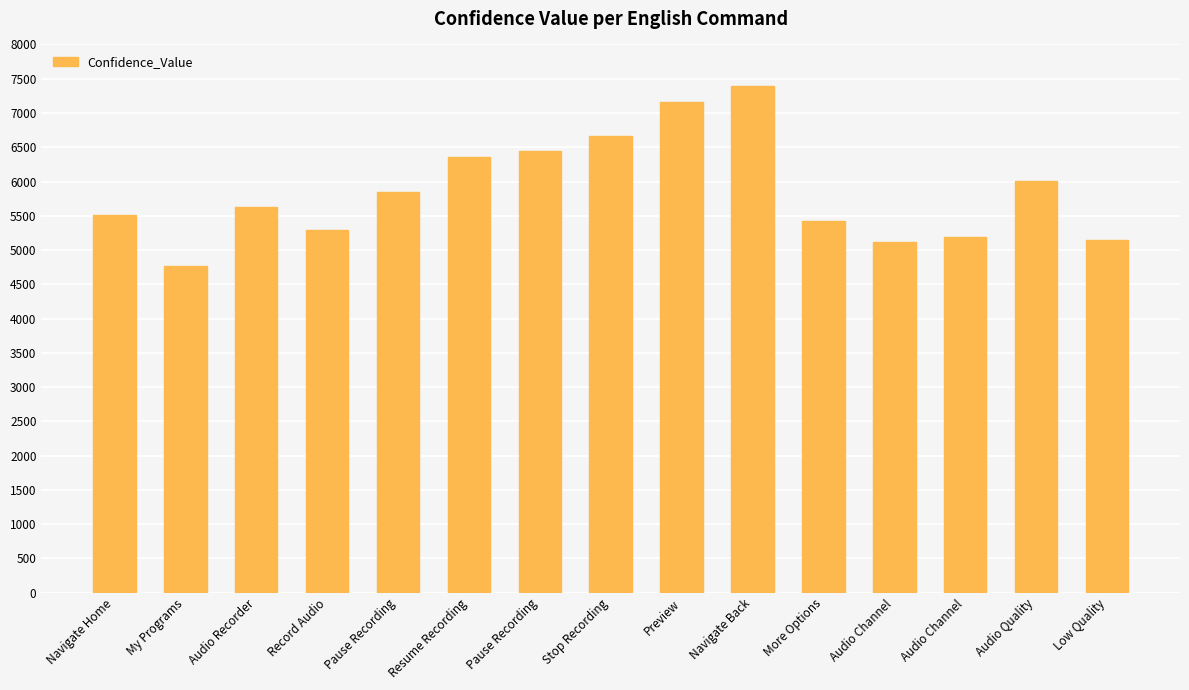

List the labels in order of value, smallest first.

My Programs, Audio Channel, Low Quality, Audio Channel, Record Audio, More Options, Navigate Home, Audio Recorder, Pause Recording, Audio Quality, Resume Recording, Pause Recording, Stop Recording, Preview, Navigate Back